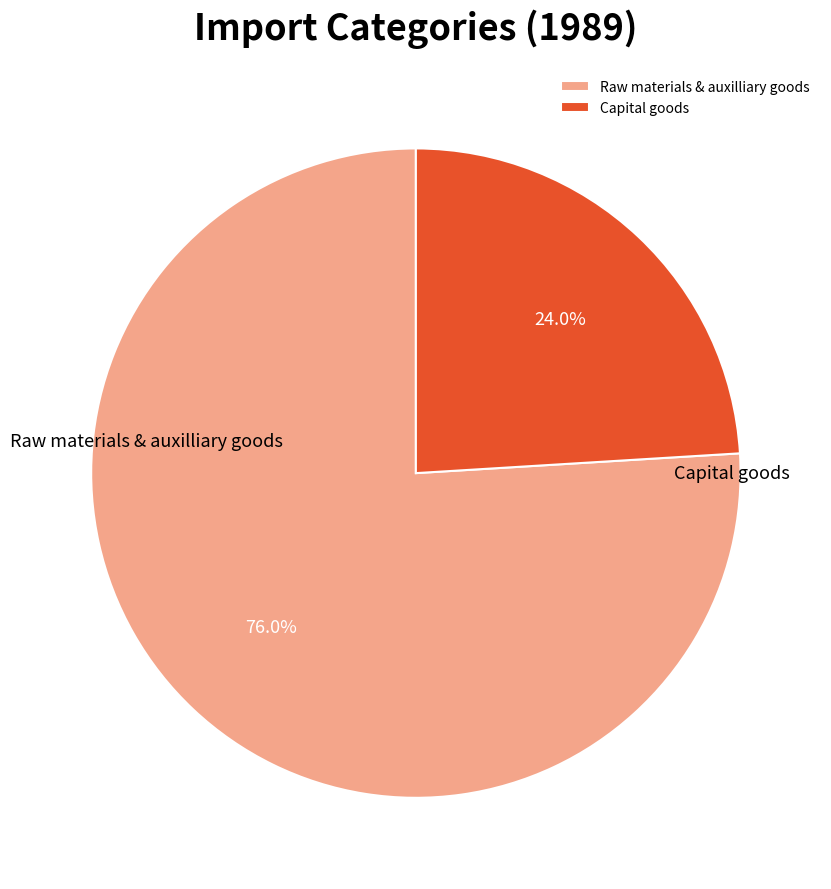

Between Capital goods and Raw materials & auxilliary goods, which is larger?

Raw materials & auxilliary goods